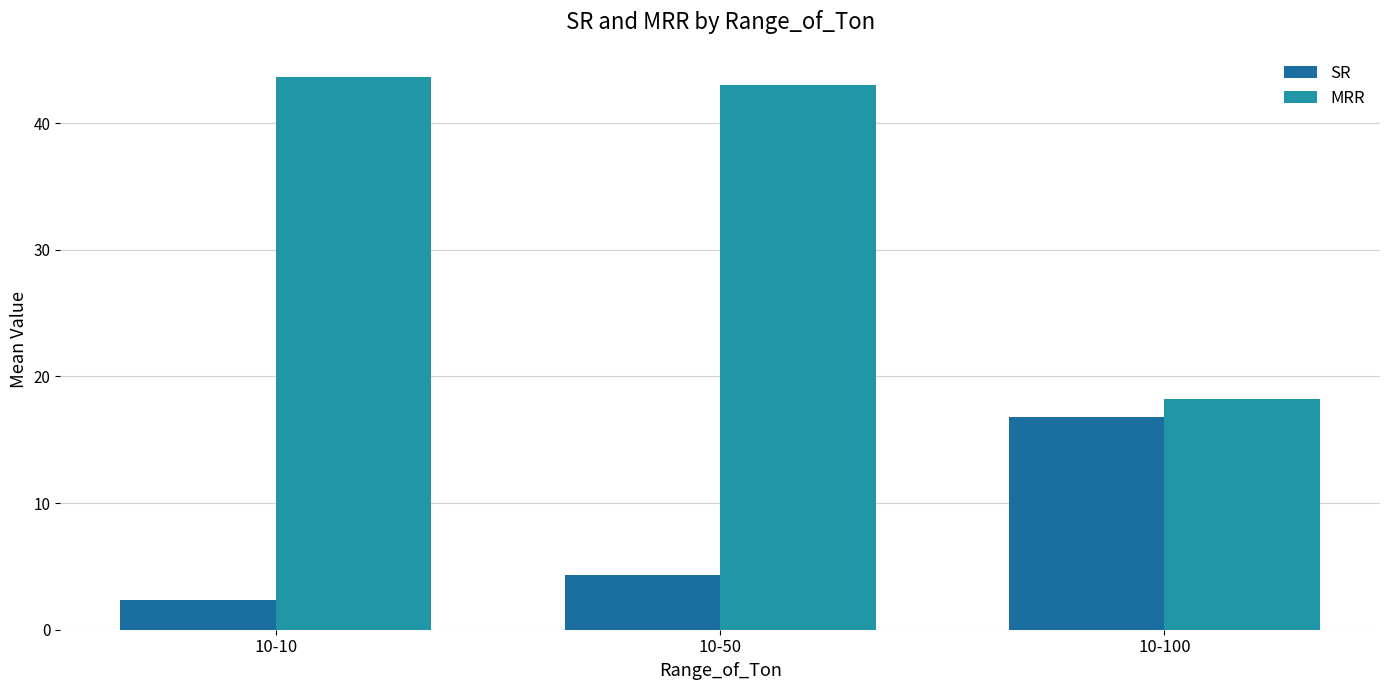

At how many categories does at least one series exceed 38?

2